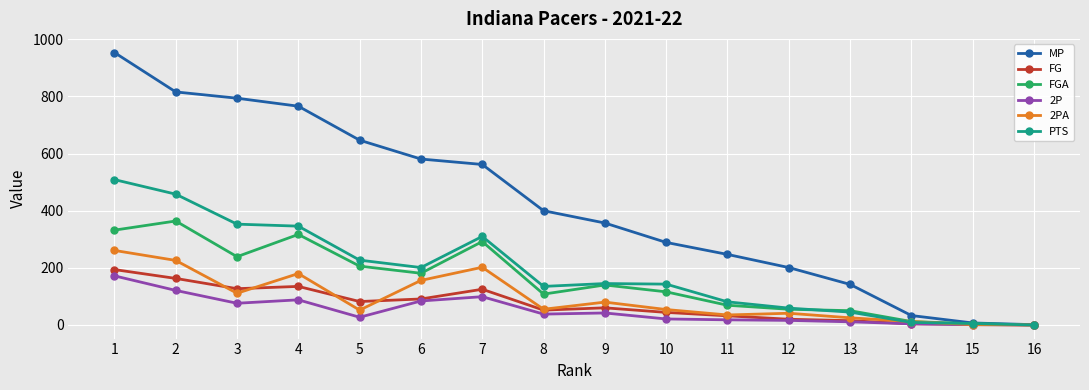

What value does the MP series have at 7?

562